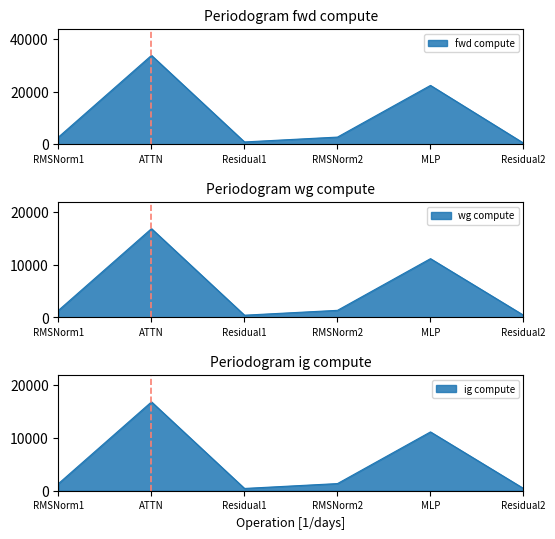

How many interior local valleys does the fwd compute series have?

1